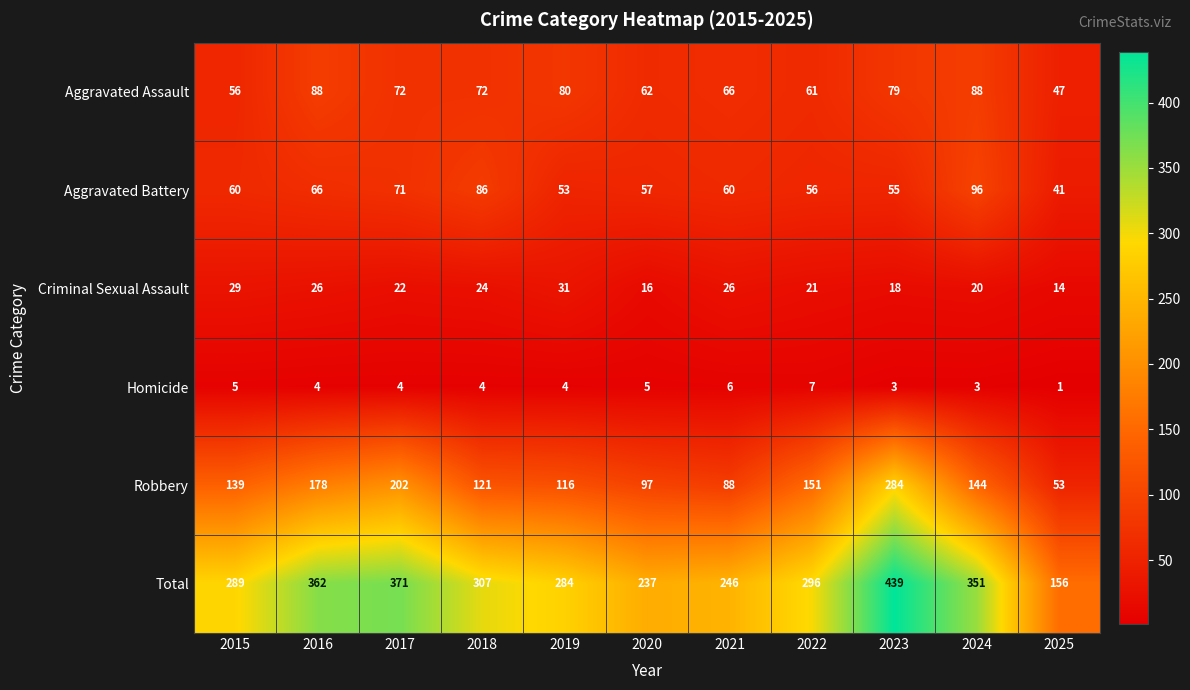

Which label corresponds to the smallest value in the chart?

2025